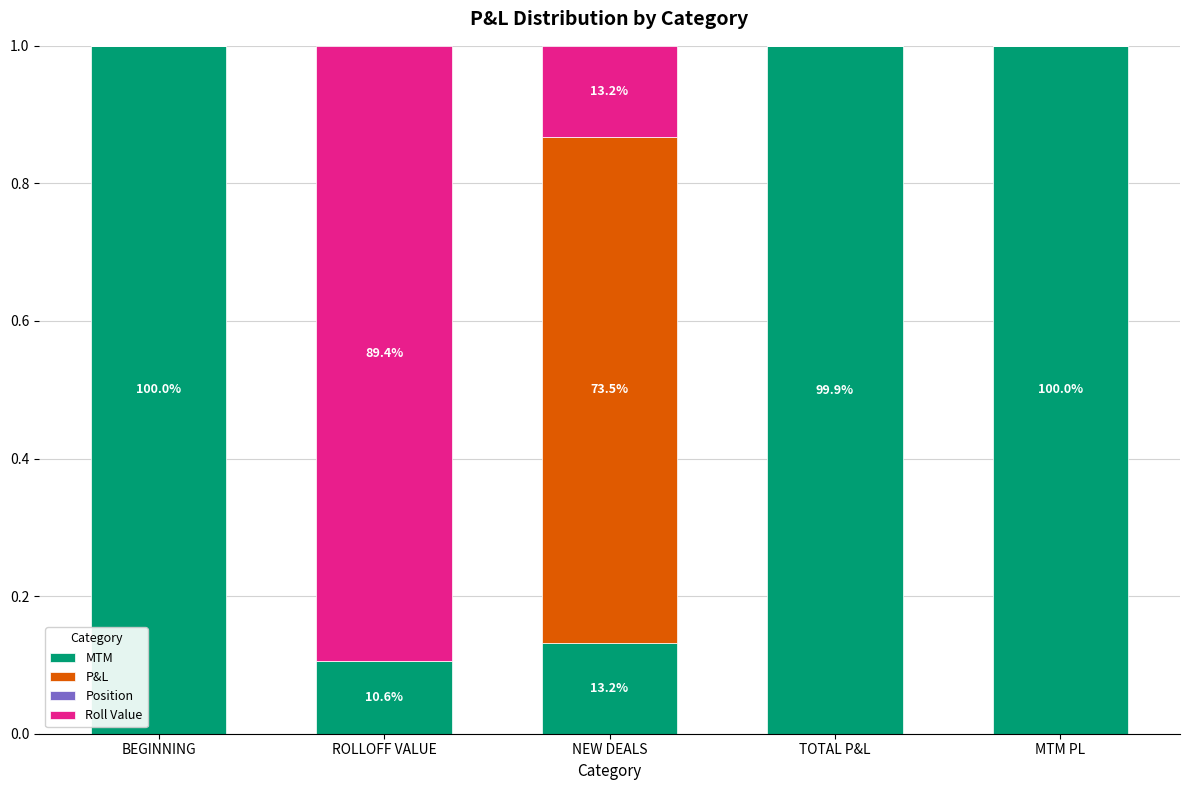

What is the sum of all MTM values?

3.2